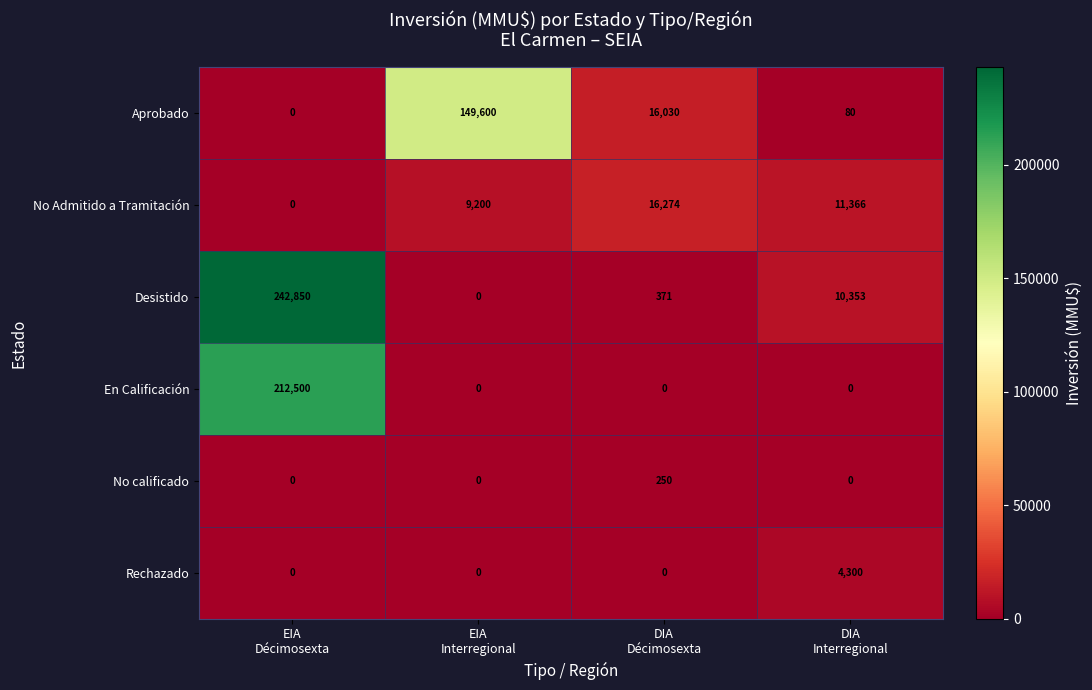

Rank the series by their maximum value, from lowest to highest.

No calificado, Rechazado, No Admitido a Tramitación, Aprobado, En Calificación, Desistido